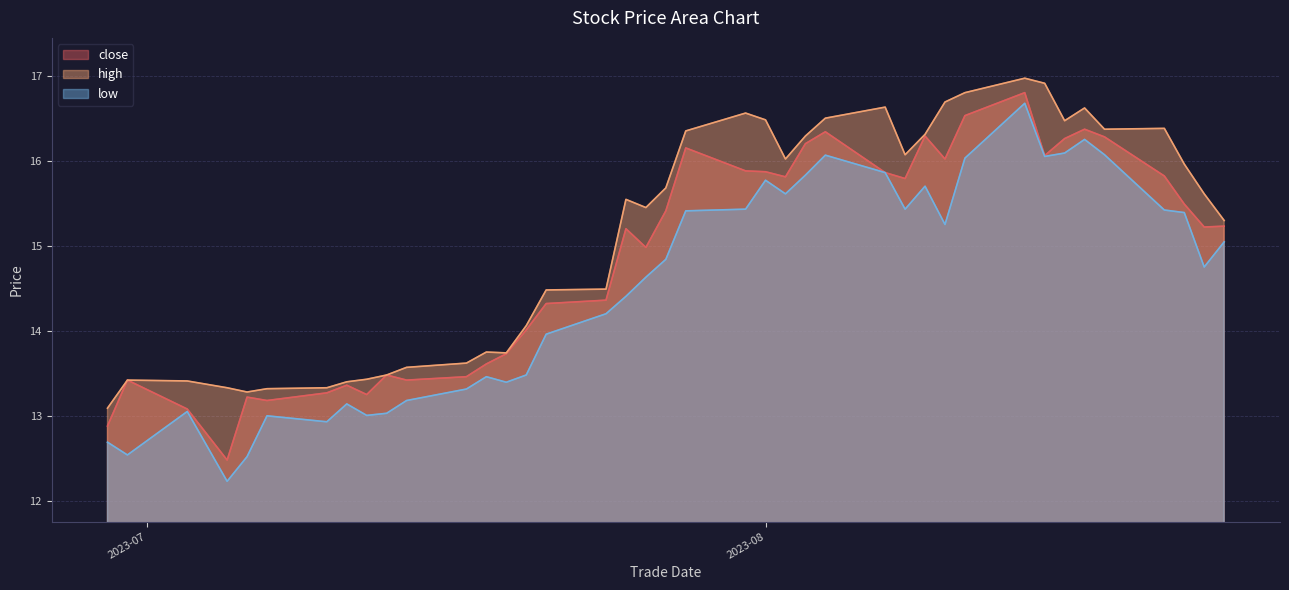

What is the smallest value displayed?

12.2